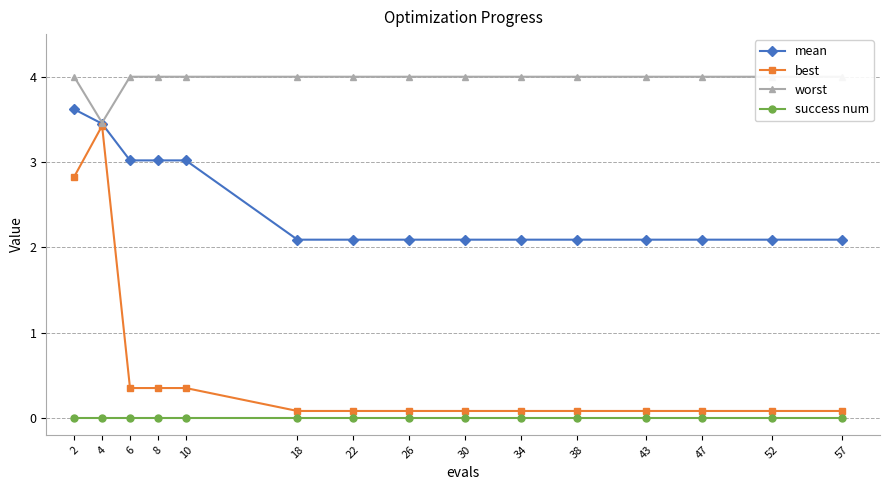

Rank the categories by success num value from lowest to highest.

2, 4, 6, 8, 10, 18, 22, 26, 30, 34, 38, 43, 47, 52, 57